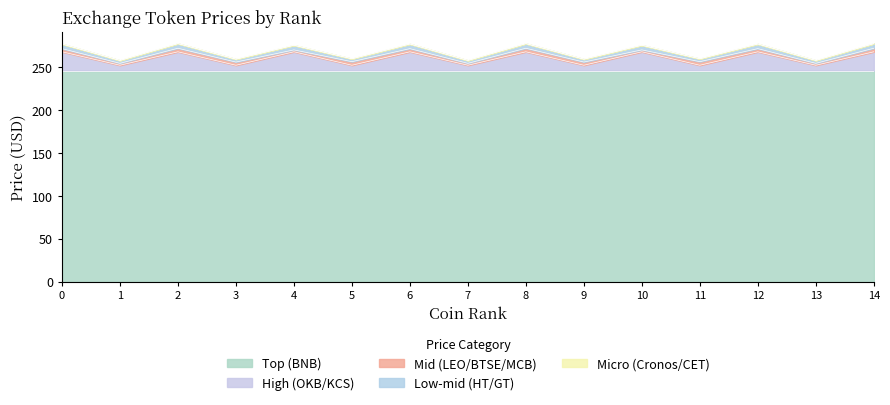

What is the highest value of the Top (BNB) series?

245.7